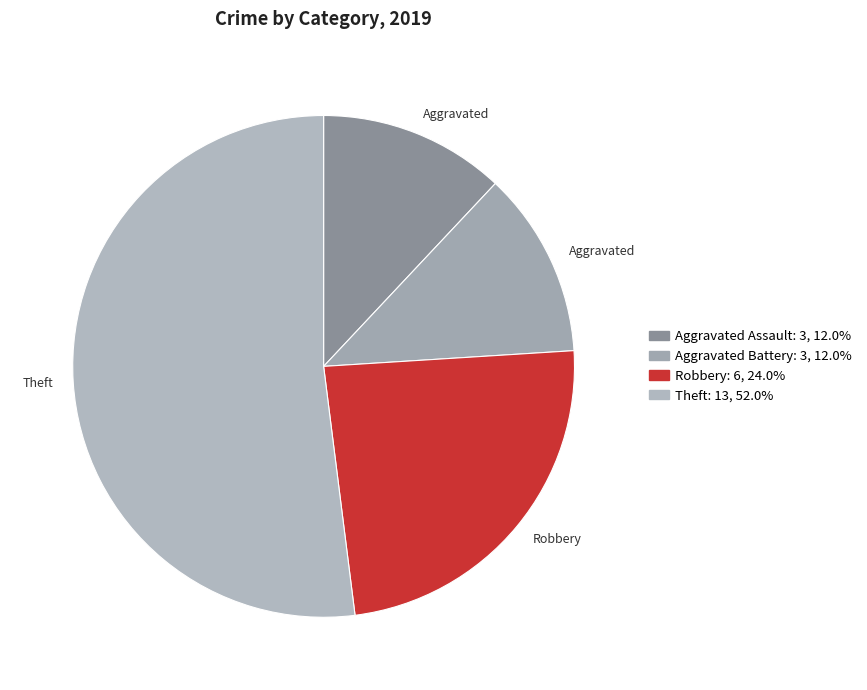

Count the number of slices in the pie.

4